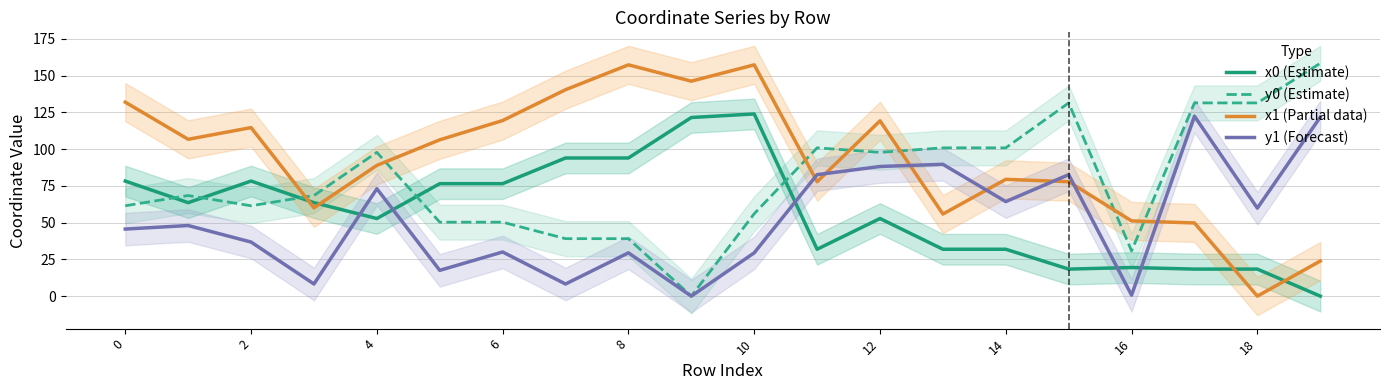

In x1 (Partial data), how many points are lower than both neighbors (excluding endpoints)?

6